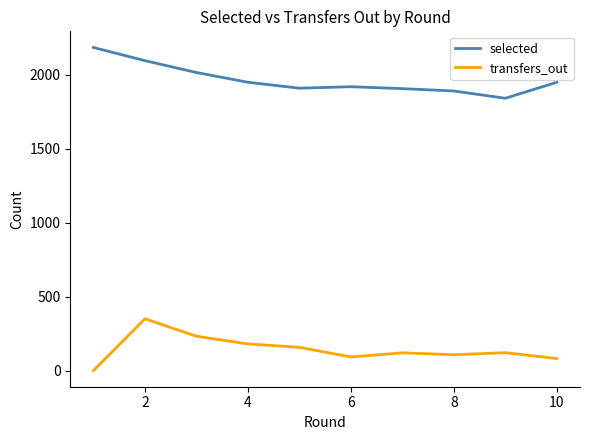

What is the minimum value for selected?

1840